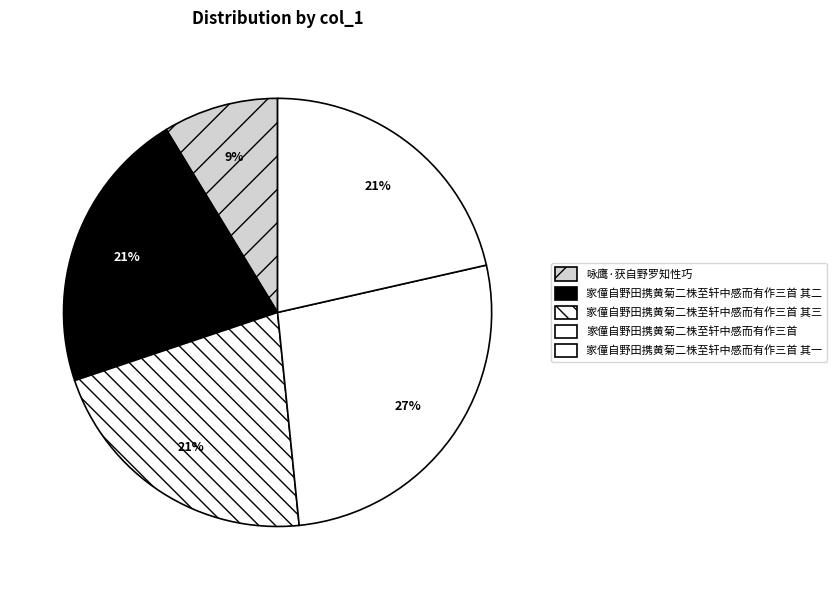

True or false: 家僮自野田携黄菊二株至轩中感而有作三首 其二 accounts for 8% of the total.

False